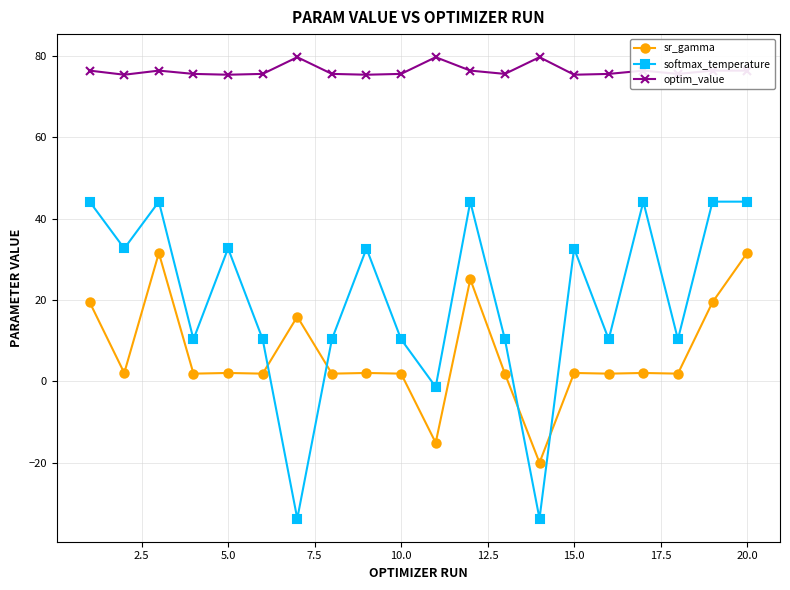

What is the minimum value for sr_gamma?

-20.0